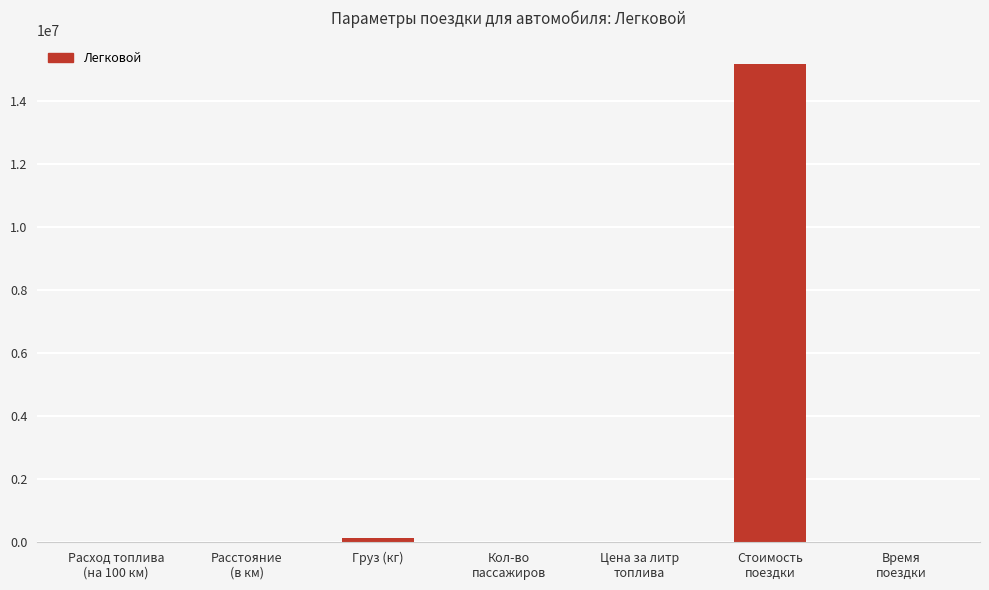

What is the sum of all values?

15286477.7